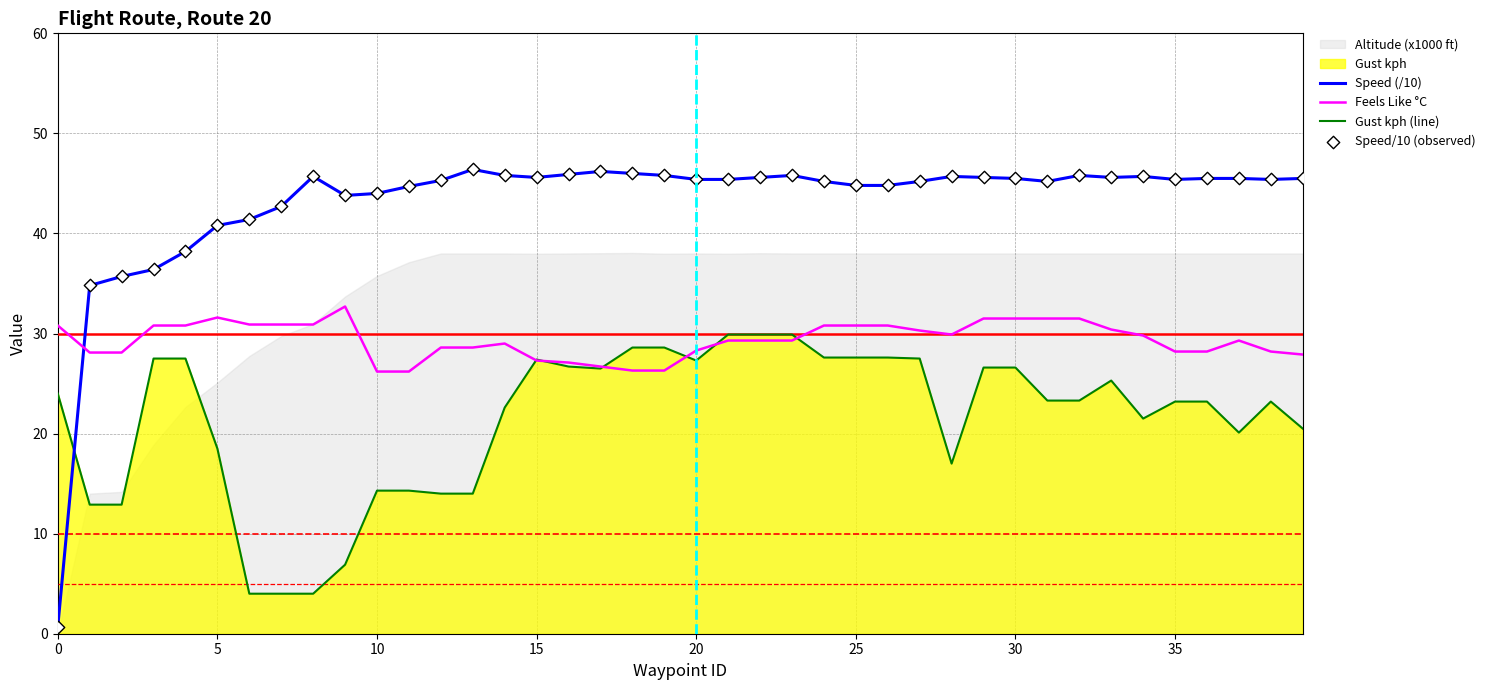

True or false: Gust kph (line) and Speed (/10) intersect in this chart.

True